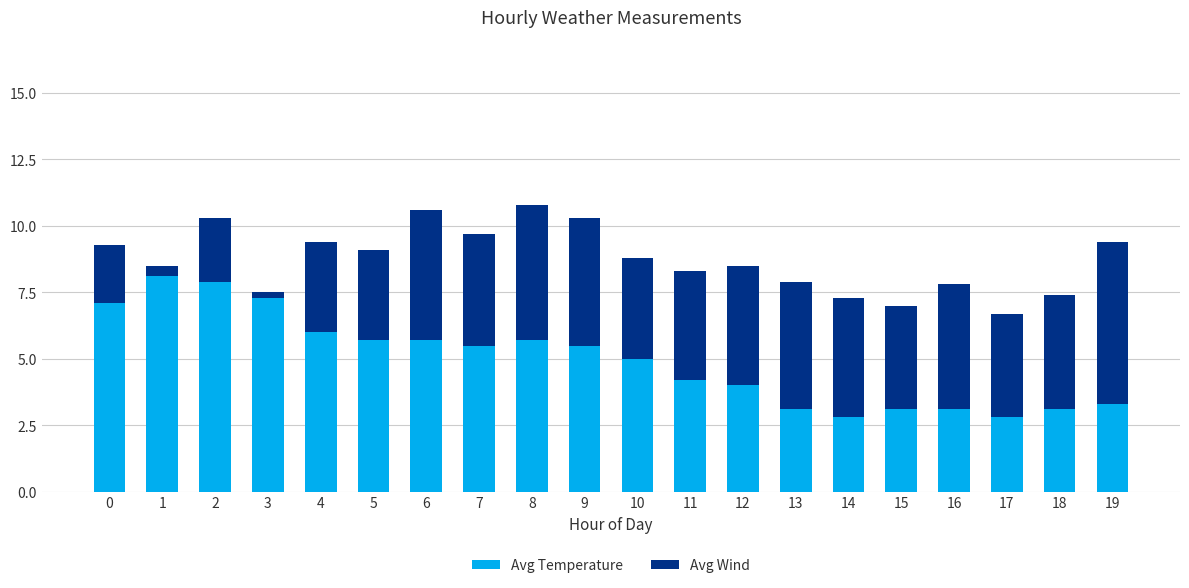

True or false: Avg Temperature has a value of 7.1 at 0.

True